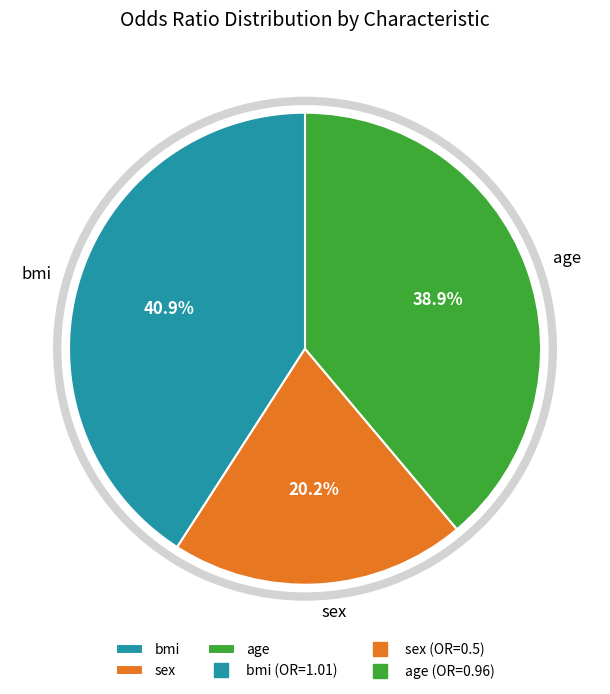

Is it true that sex is 20% of the pie?

True